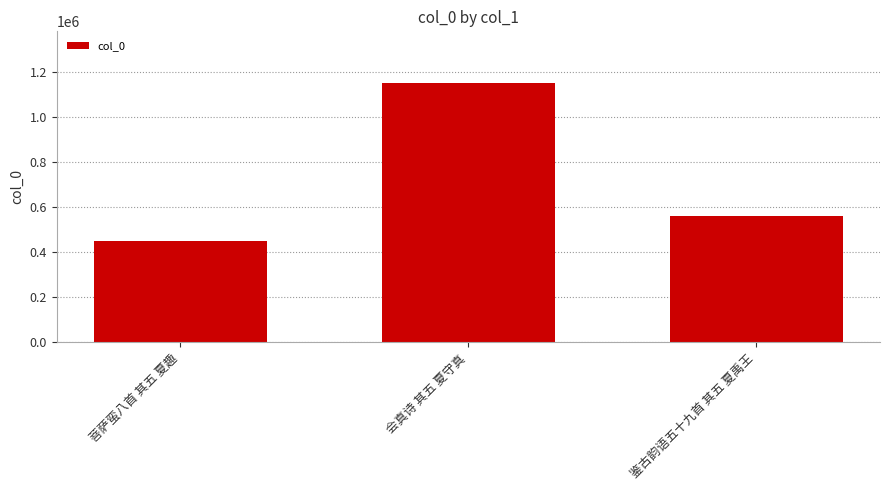

Rank the categories by value from lowest to highest.

菩萨蛮八首 其五 夏趣, 鉴古韵语五十九首 其五 夏禹王, 会真诗 其五 夏守真